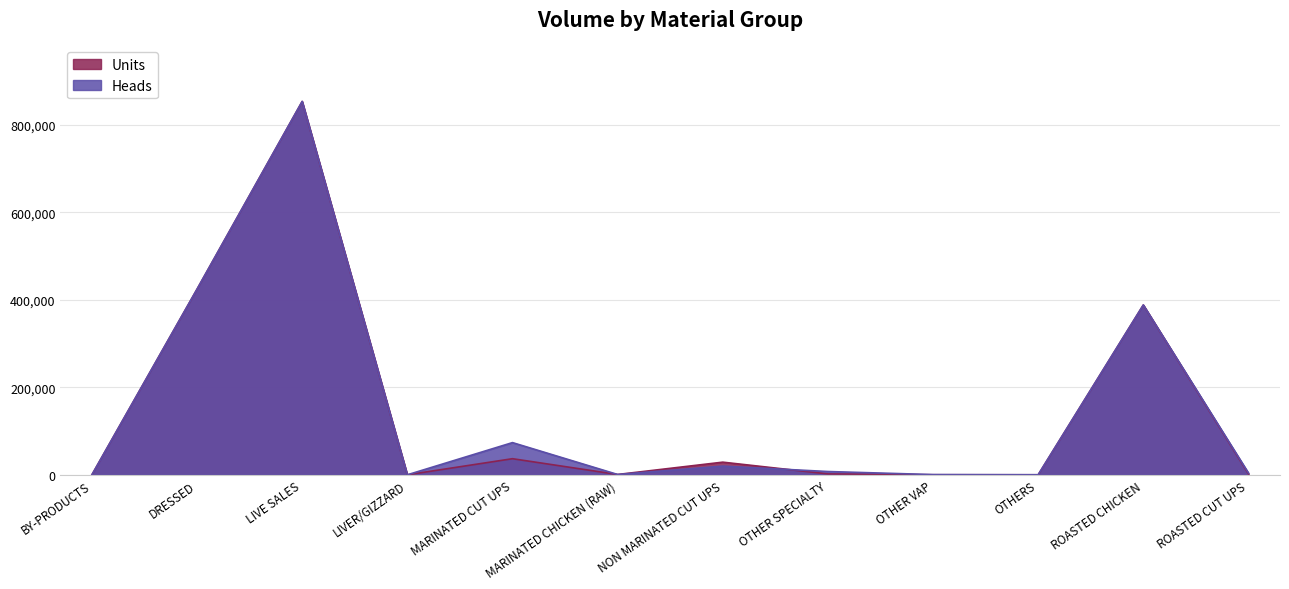

Rank the series at OTHER SPECIALTY from lowest to highest value.

Units, Heads